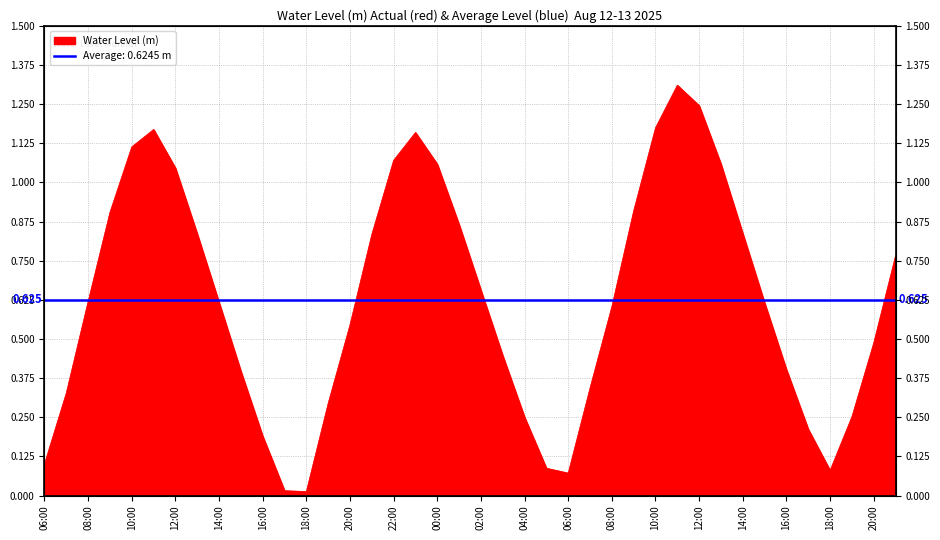

What is the average value?

0.6